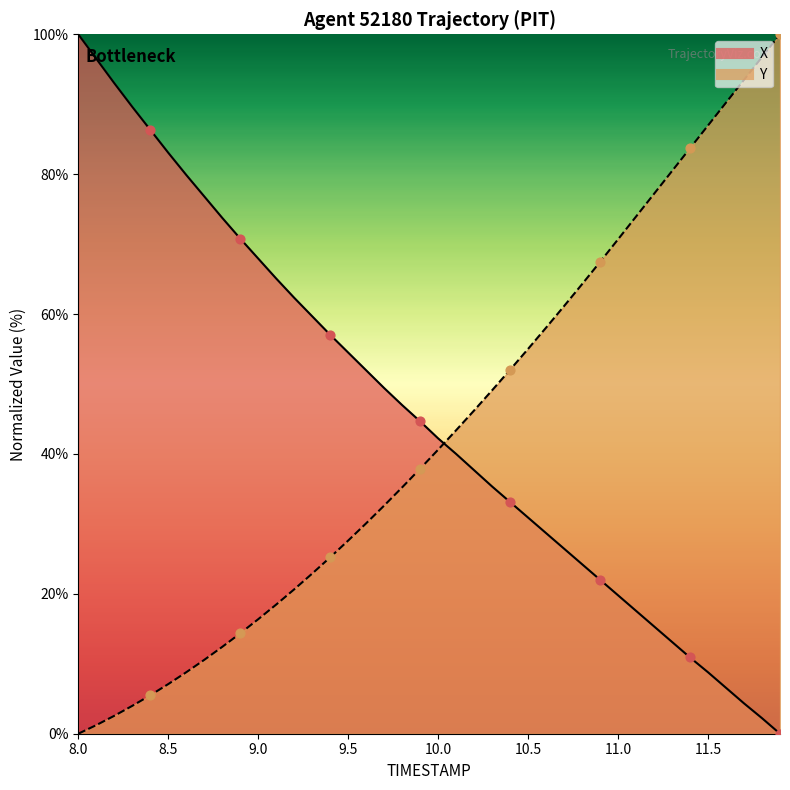

Which series has the largest Y range (max minus min)?

X